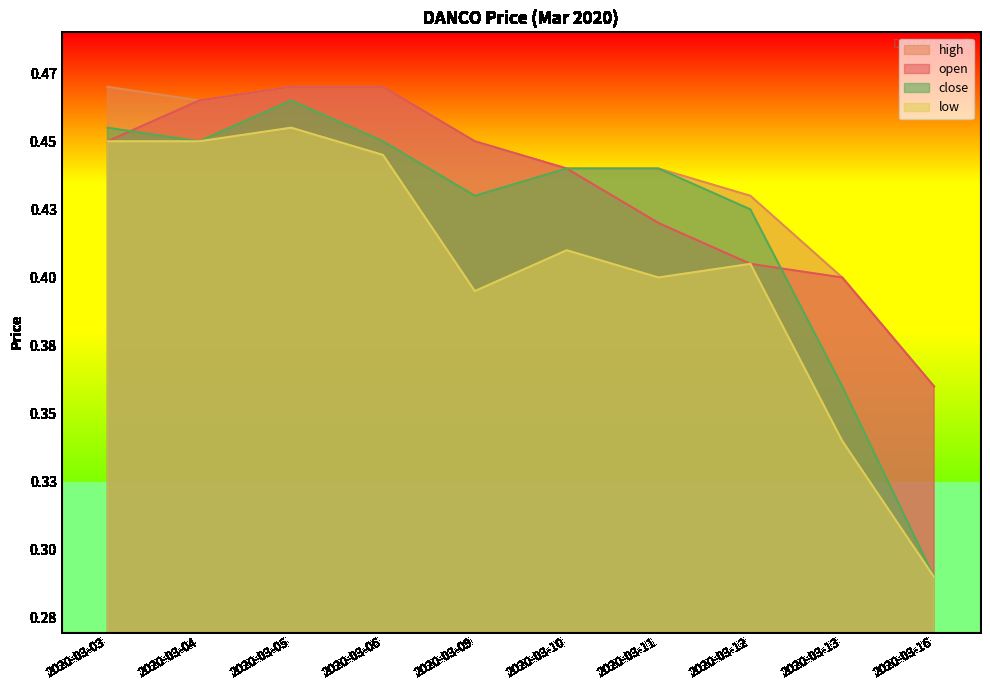

Reading left to right, what are all the values shown in this chart?

open: 2020-03-03=0.5	2020-03-04=0.5	2020-03-05=0.5	2020-03-06=0.5	2020-03-09=0.5	2020-03-10=0.4	2020-03-11=0.4	2020-03-12=0.4	2020-03-13=0.4	2020-03-16=0.4
high: 2020-03-03=0.5	2020-03-04=0.5	2020-03-05=0.5	2020-03-06=0.5	2020-03-09=0.5	2020-03-10=0.4	2020-03-11=0.4	2020-03-12=0.4	2020-03-13=0.4	2020-03-16=0.4
low: 2020-03-03=0.5	2020-03-04=0.5	2020-03-05=0.5	2020-03-06=0.4	2020-03-09=0.4	2020-03-10=0.4	2020-03-11=0.4	2020-03-12=0.4	2020-03-13=0.3	2020-03-16=0.3
close: 2020-03-03=0.5	2020-03-04=0.5	2020-03-05=0.5	2020-03-06=0.5	2020-03-09=0.4	2020-03-10=0.4	2020-03-11=0.4	2020-03-12=0.4	2020-03-13=0.4	2020-03-16=0.3